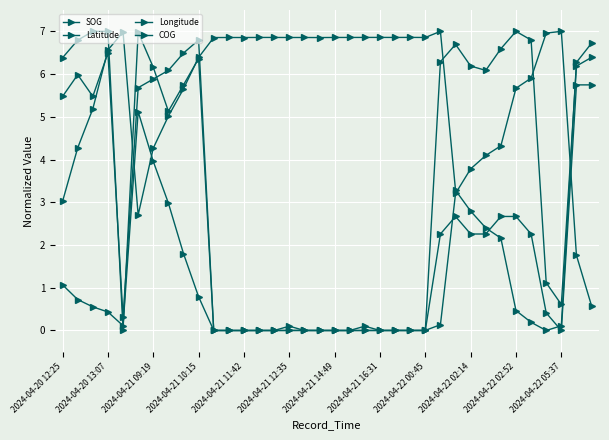

Count the number of data series in this chart.

4